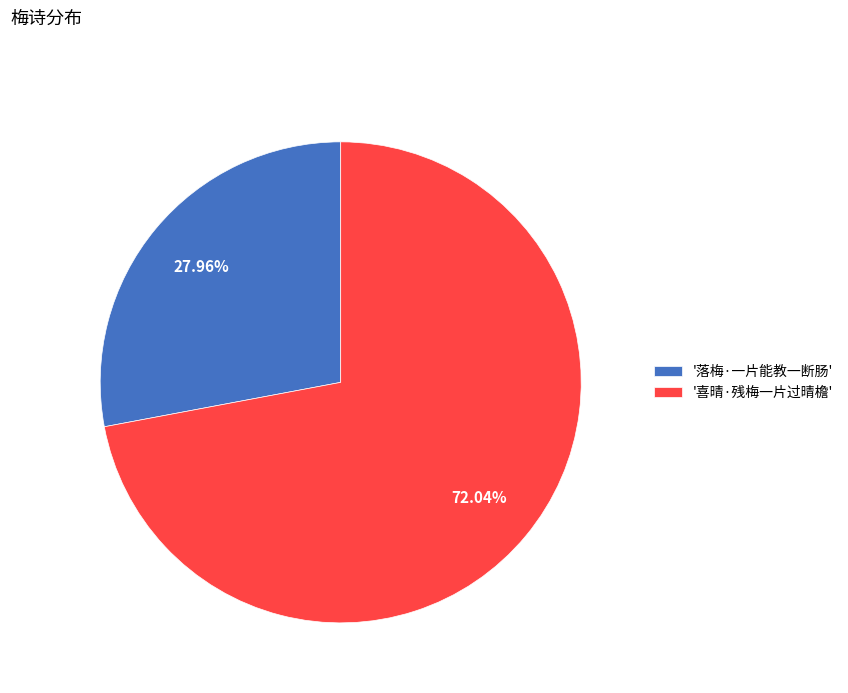

Do '喜晴·残梅一片过晴檐' and '落梅·一片能教一断肠' together represent more than half of the pie?

Yes